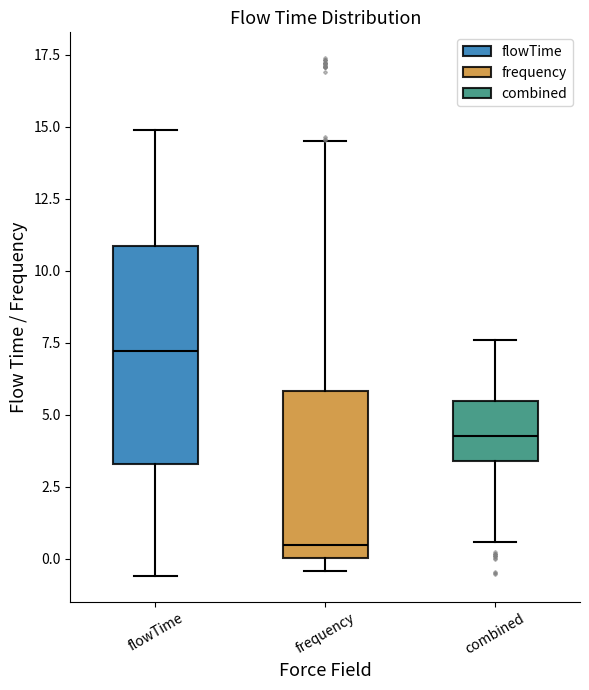

Which box's median line is the highest?

flowTime